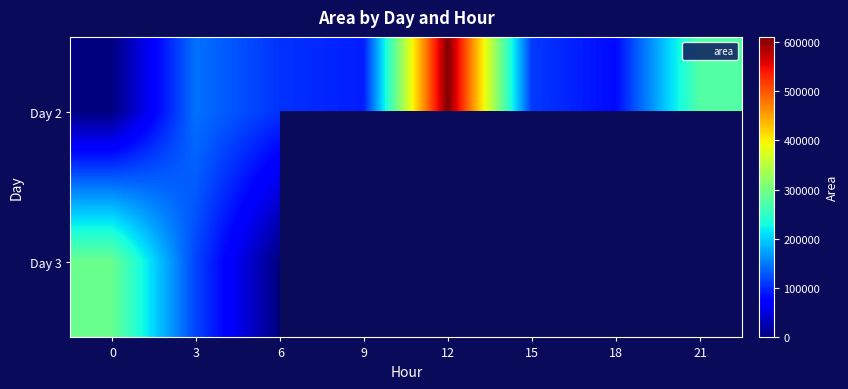

Is the value of Day 2 at 18 greater than the value of Day 3 at 15?

No